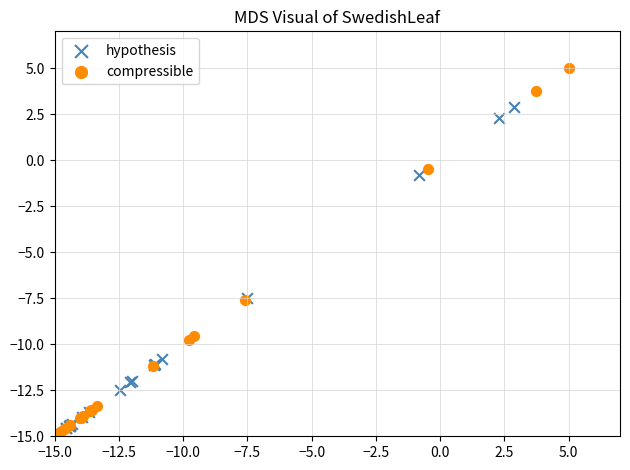

Which series has the largest Y range (max minus min)?

compressible